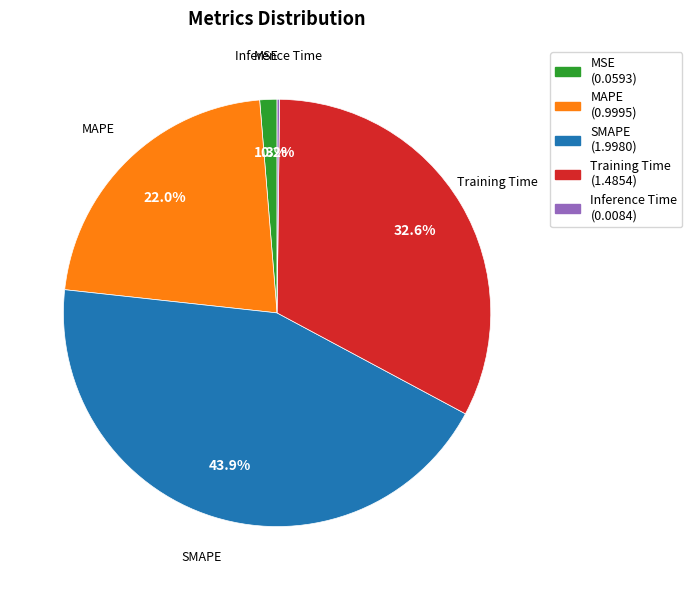

To the nearest percent, what is the combined percentage of MAPE and MSE?

23%